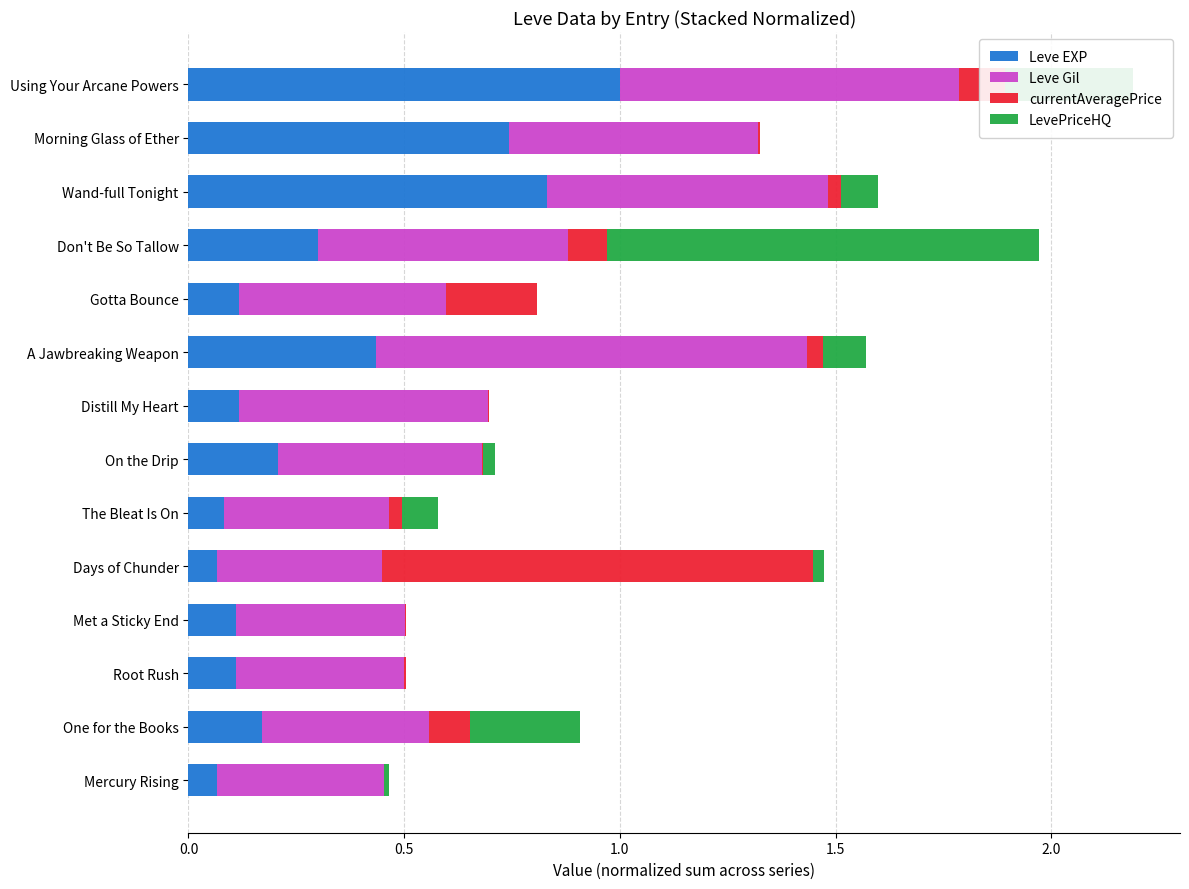

What is the highest value of the Leve EXP series?

1.0